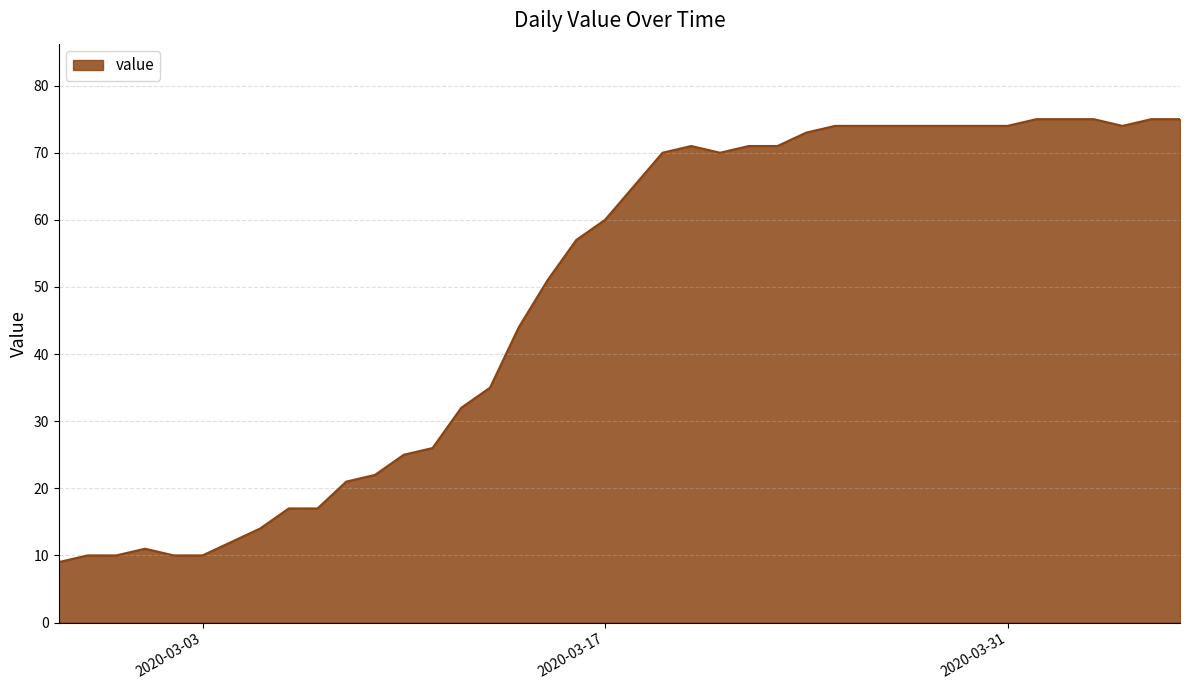

What is the difference between the maximum and minimum values?

66